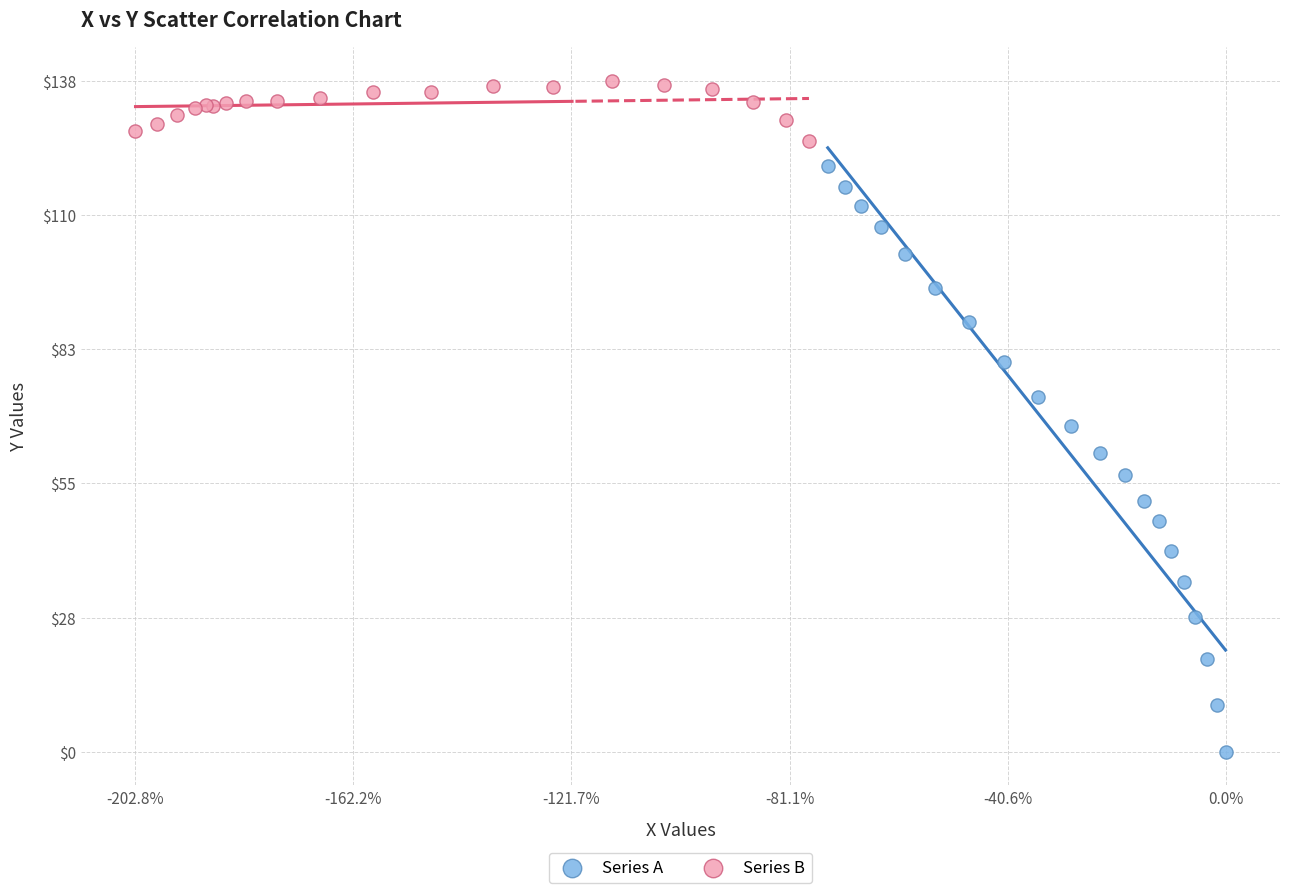

Which series contains the highest Y value?

Series B